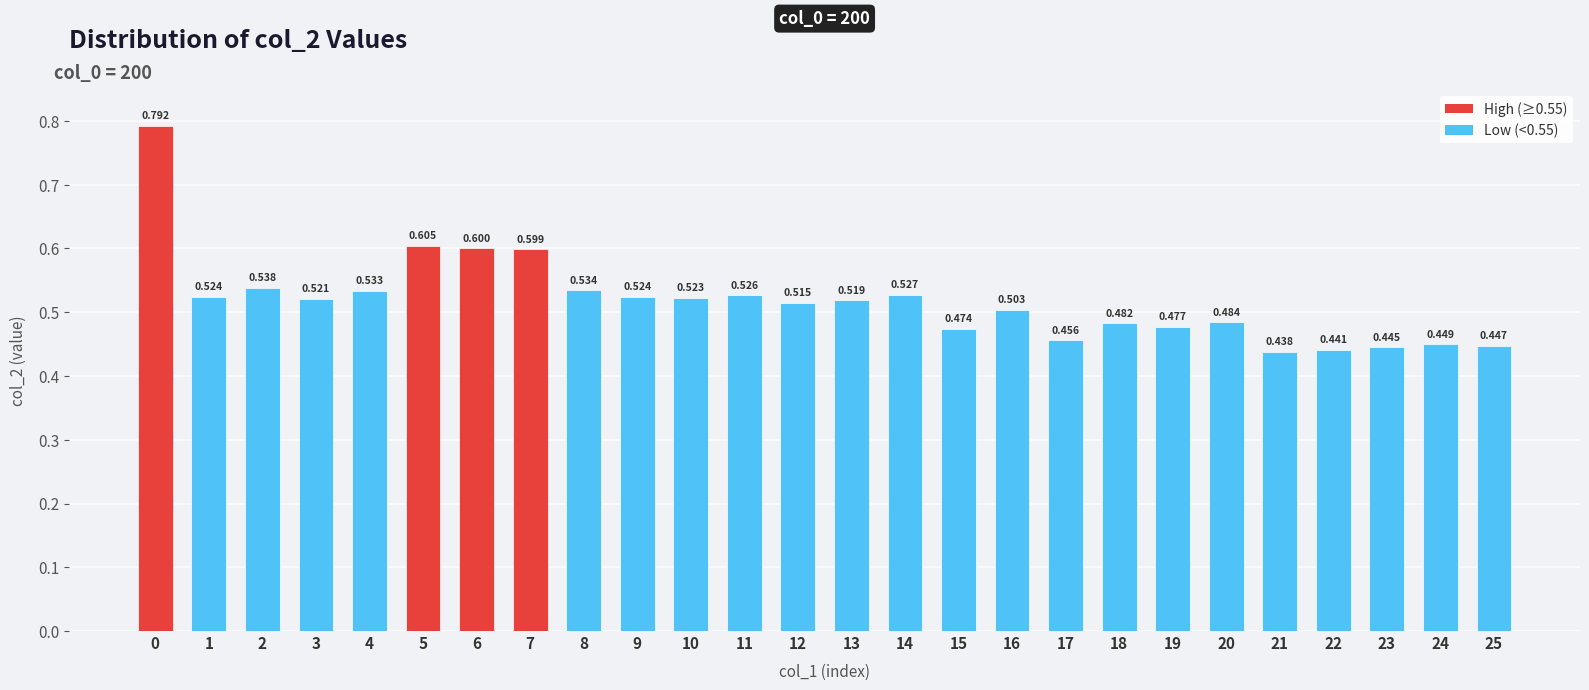

Where is the data nearest to the value 0?

21